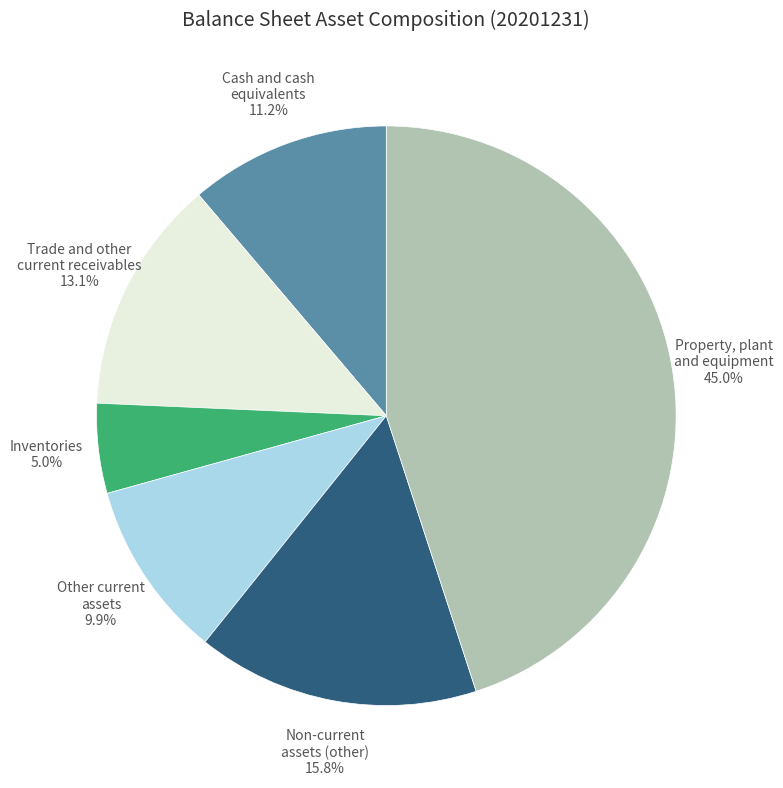

Is there any slice that represents more than half of the pie?

No